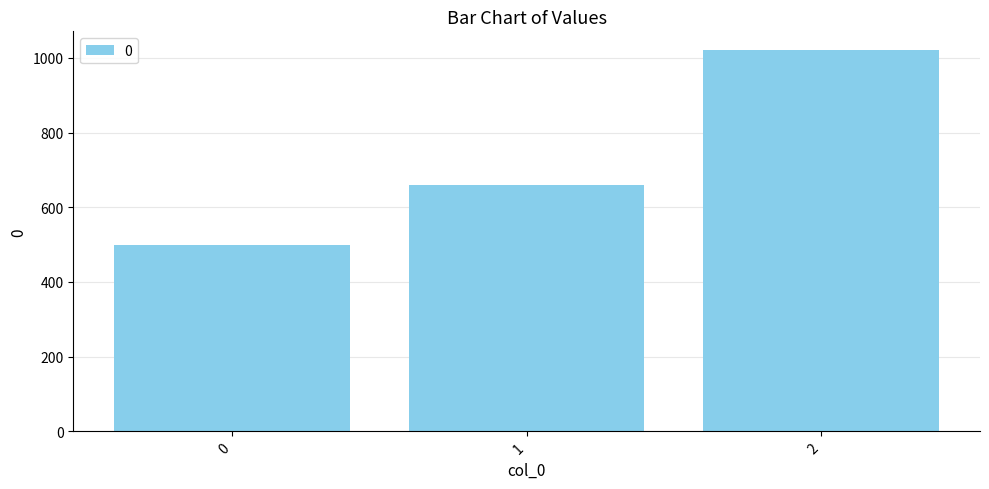

What is the value of the 1st bar from the left?

500